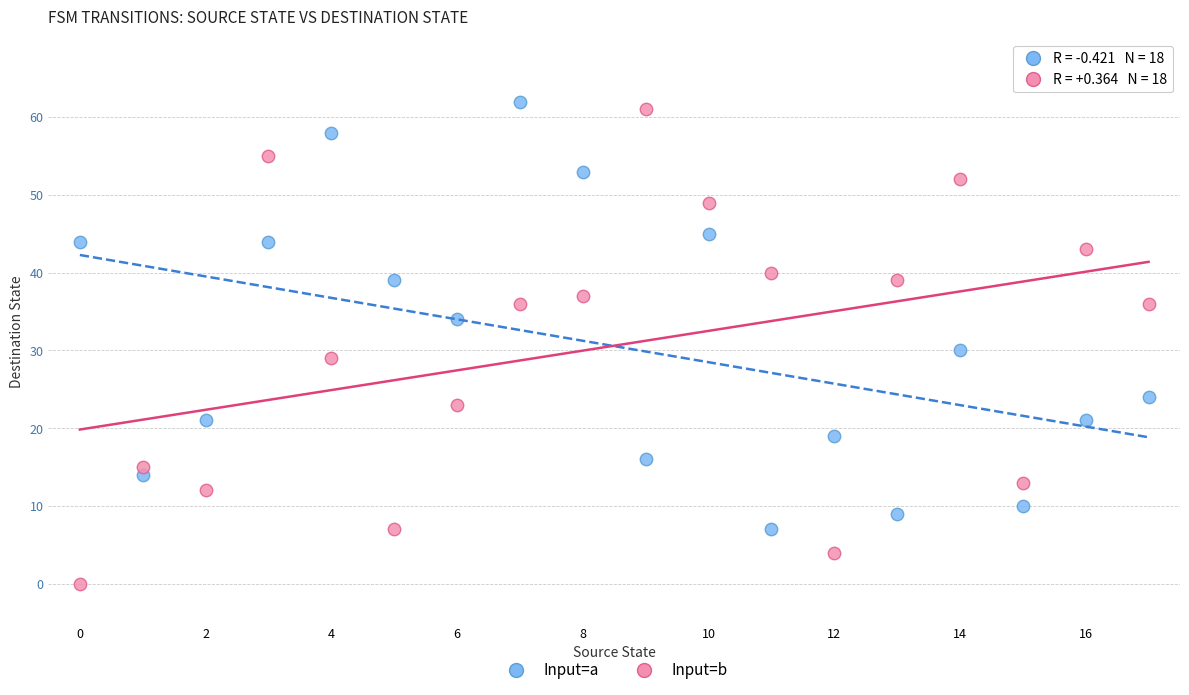

Across all data points, what is the range of Y values (max minus min)?

62